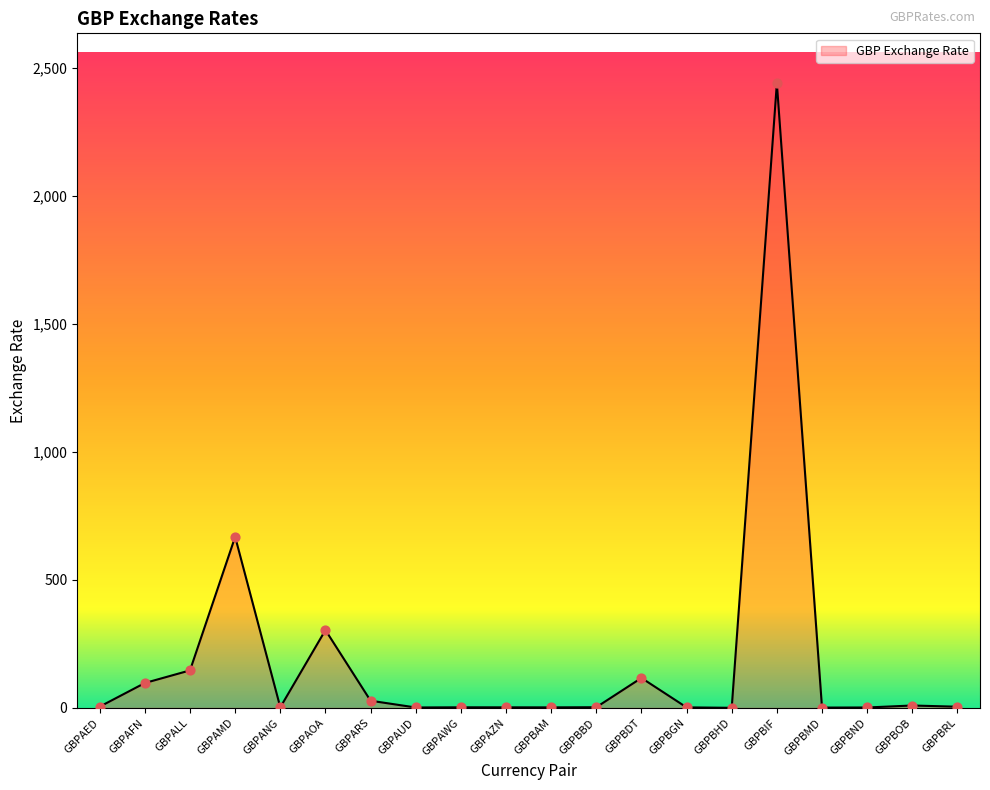

Between GBPBAM and GBPAFN, which is larger?

GBPAFN